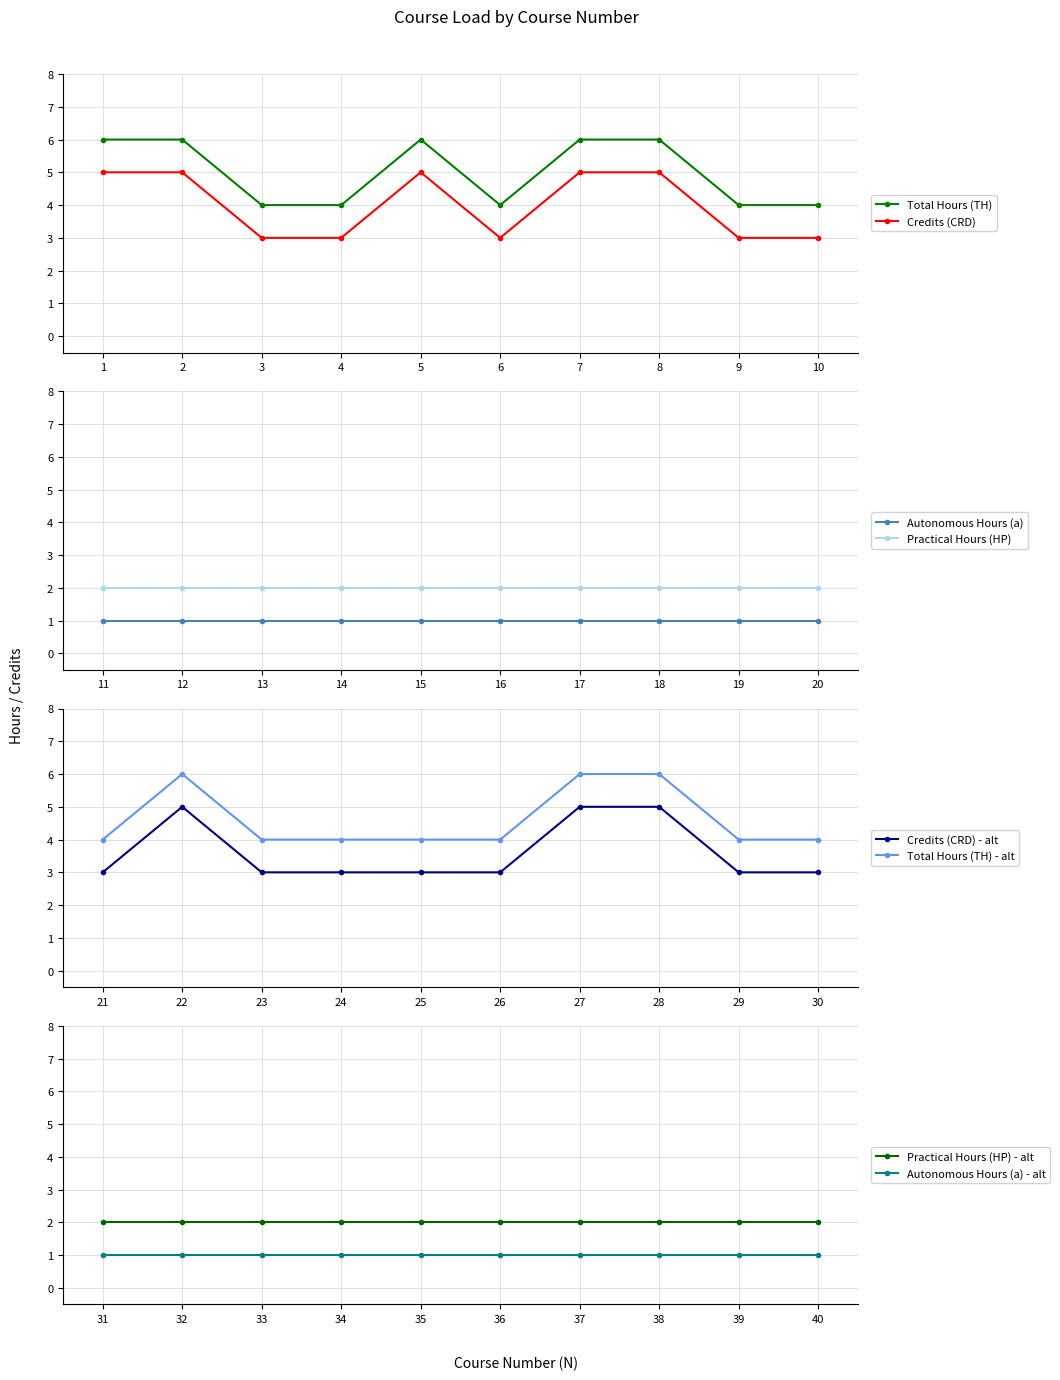

Does the chart have visible grid lines?

Yes